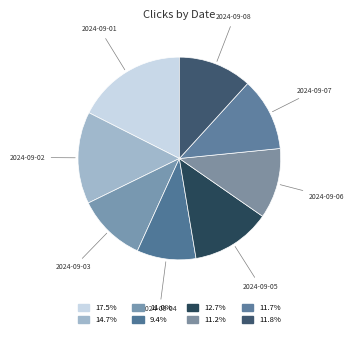

Which has a higher value, 2024-09-08 or 2024-09-01?

2024-09-01